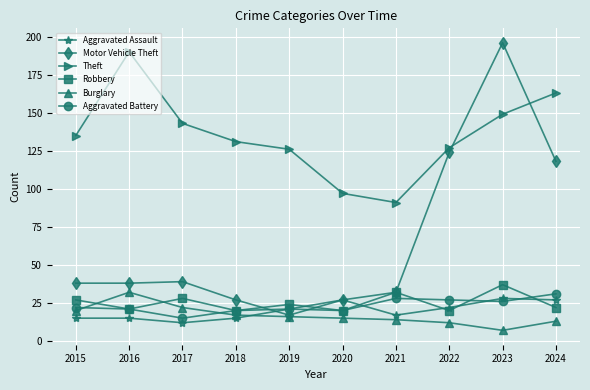

What is the average value of the Motor Vehicle Theft series?

66